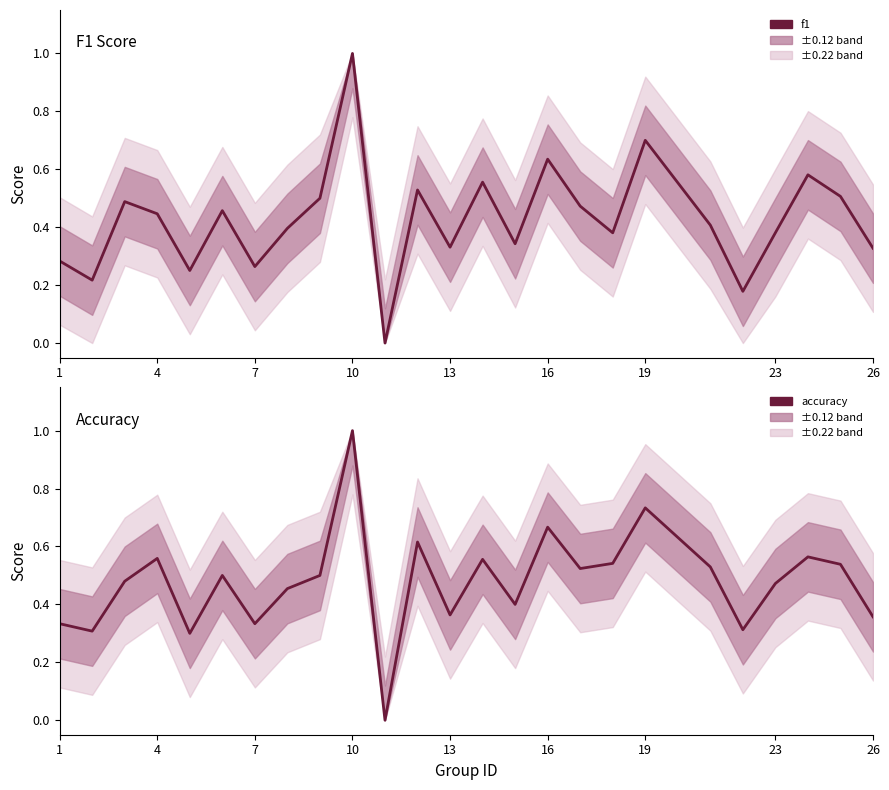

At how many categories does at least one series exceed 0?

24